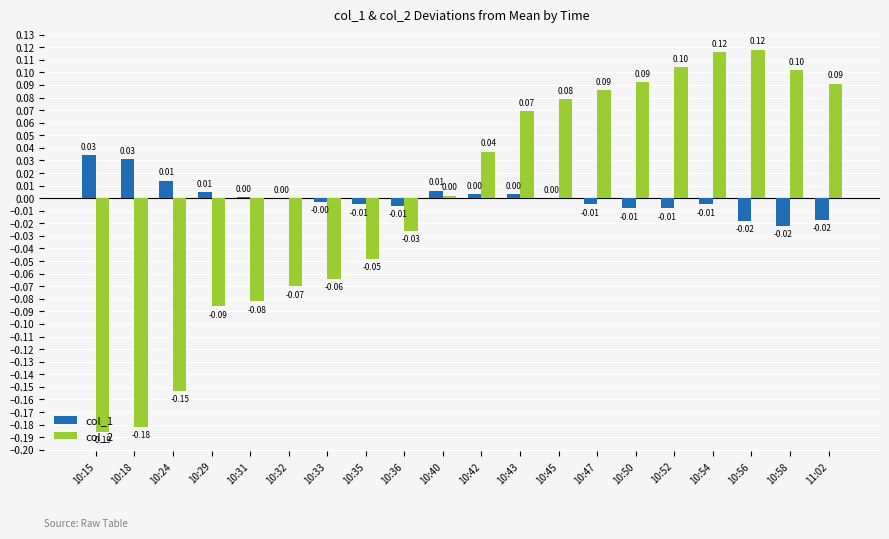

The col_1 series shows 0.0 at 10:29. True or false?

True